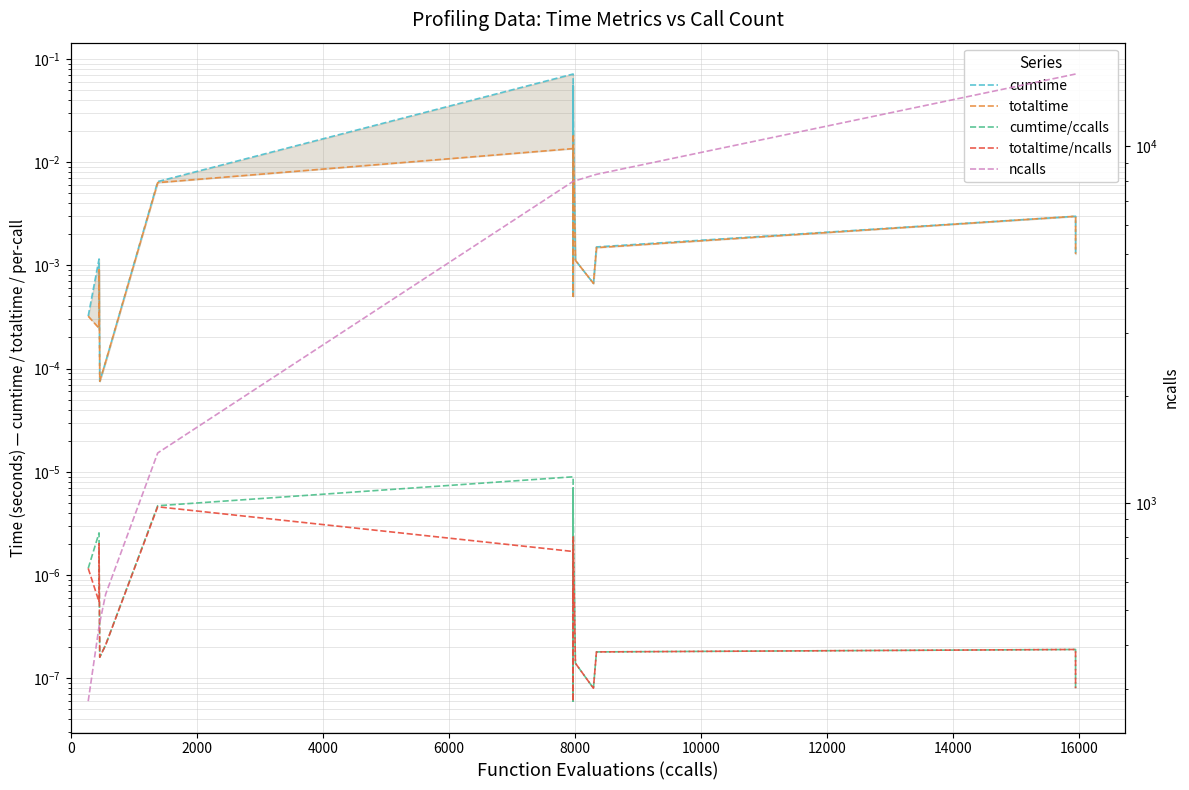

The value of cumtime at 2000 is 0.0. True or false?

True